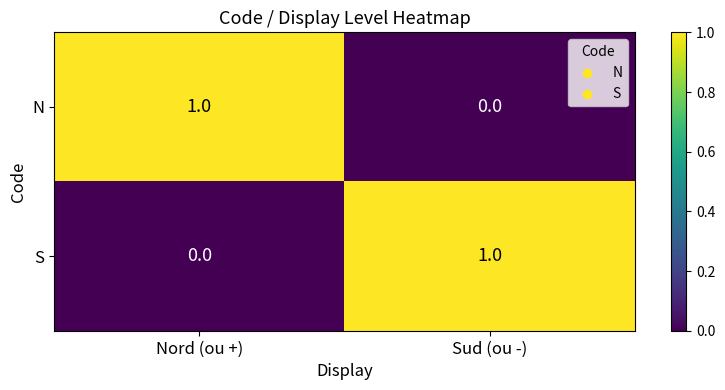

Is the value of S at Nord (ou +) greater than the value of N at Nord (ou +)?

No